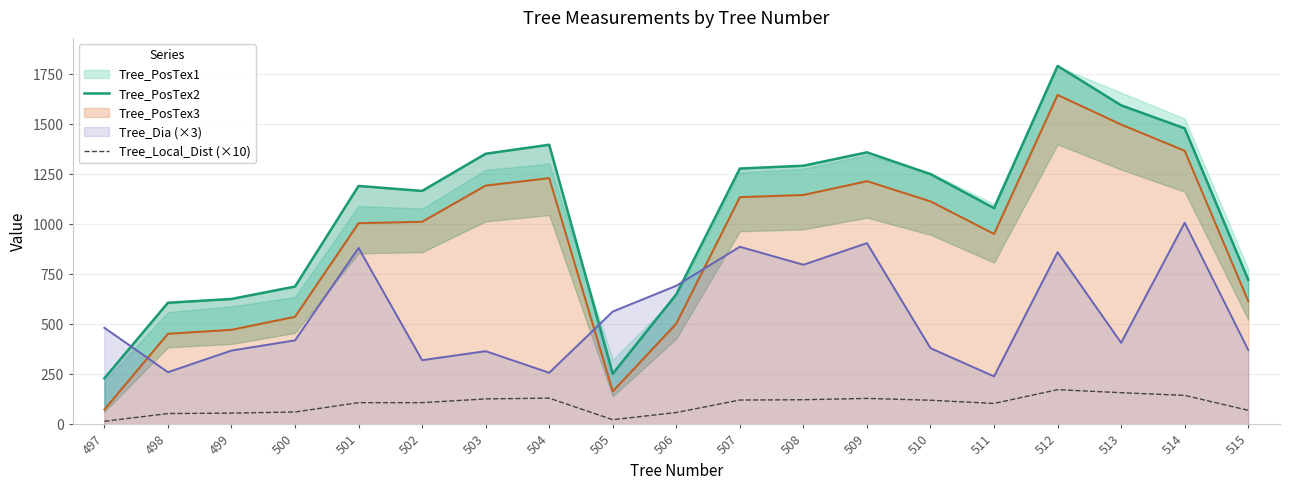

How many categories are shown in the chart?

19